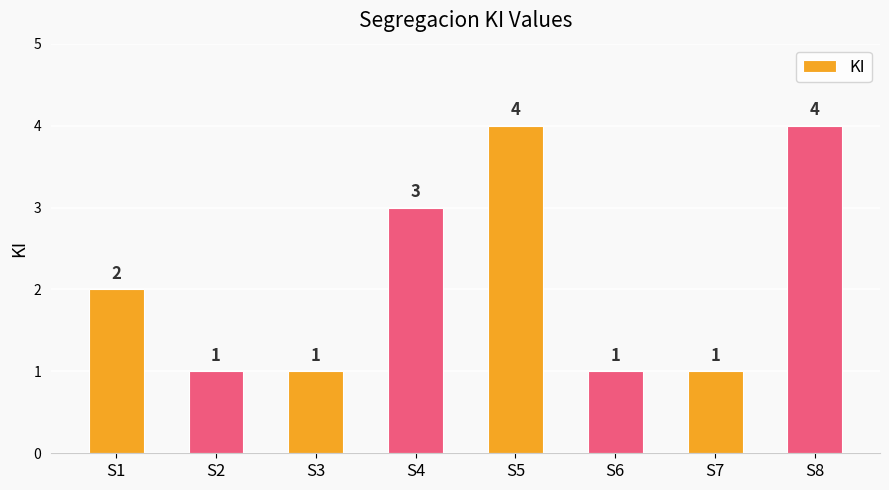

What is the minimum value shown in the chart?

1